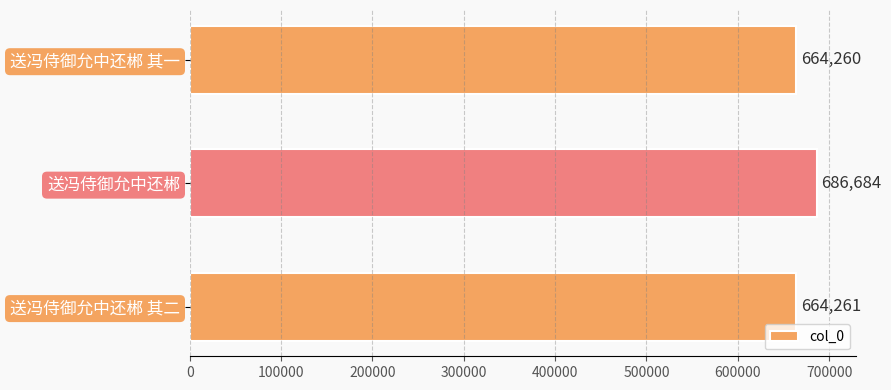

Read the value at 送冯侍御允中还郴.

686684